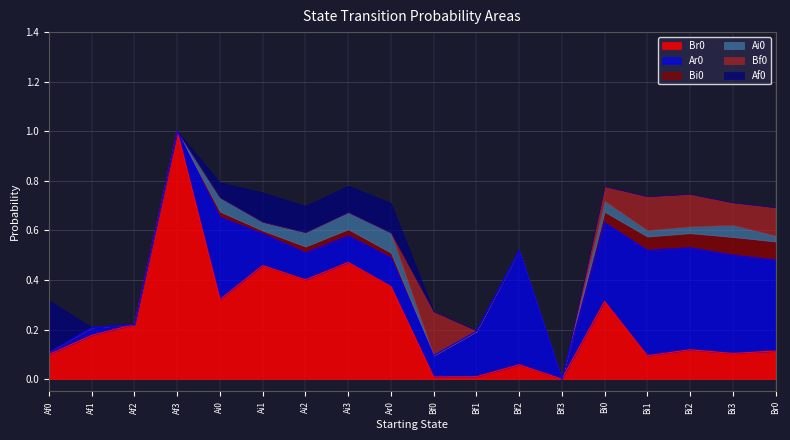

What is the label of the 13th point from the right?

Ai1